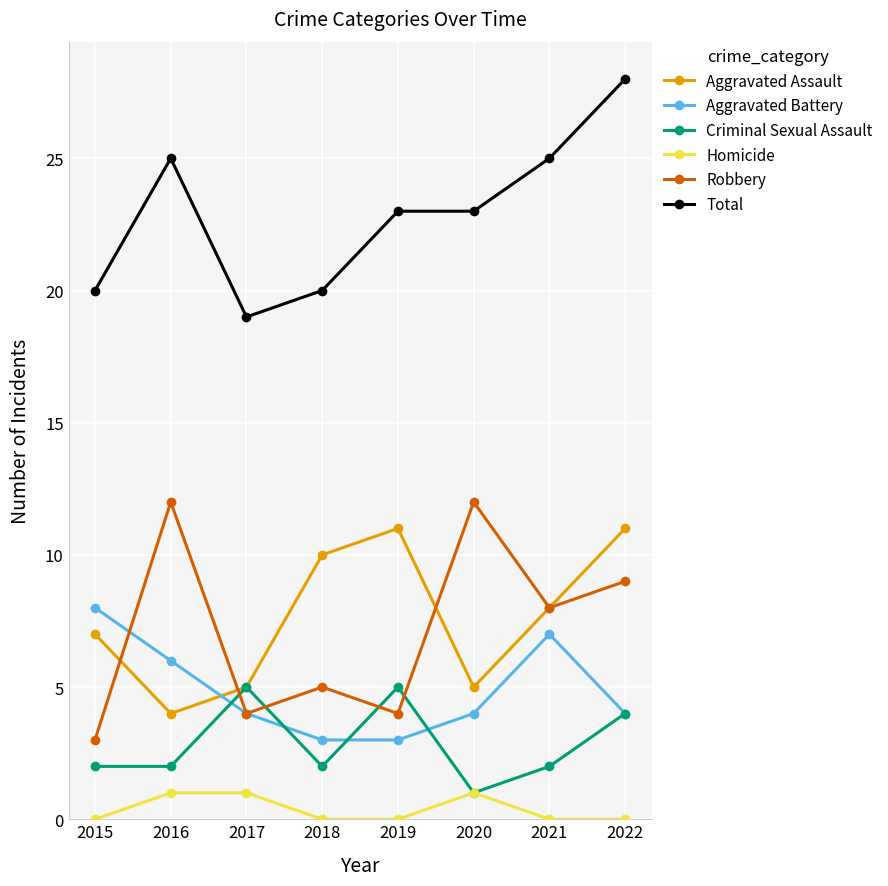

True or false: Robbery has more than 2 interior local peaks.

True